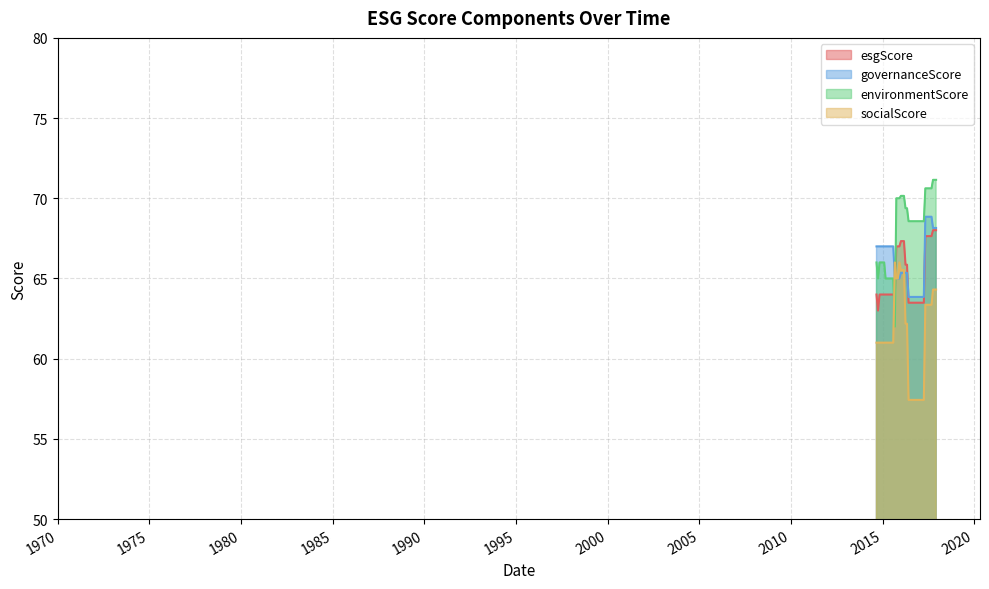

True or false: socialScore has more than 1 interior local peaks.

True